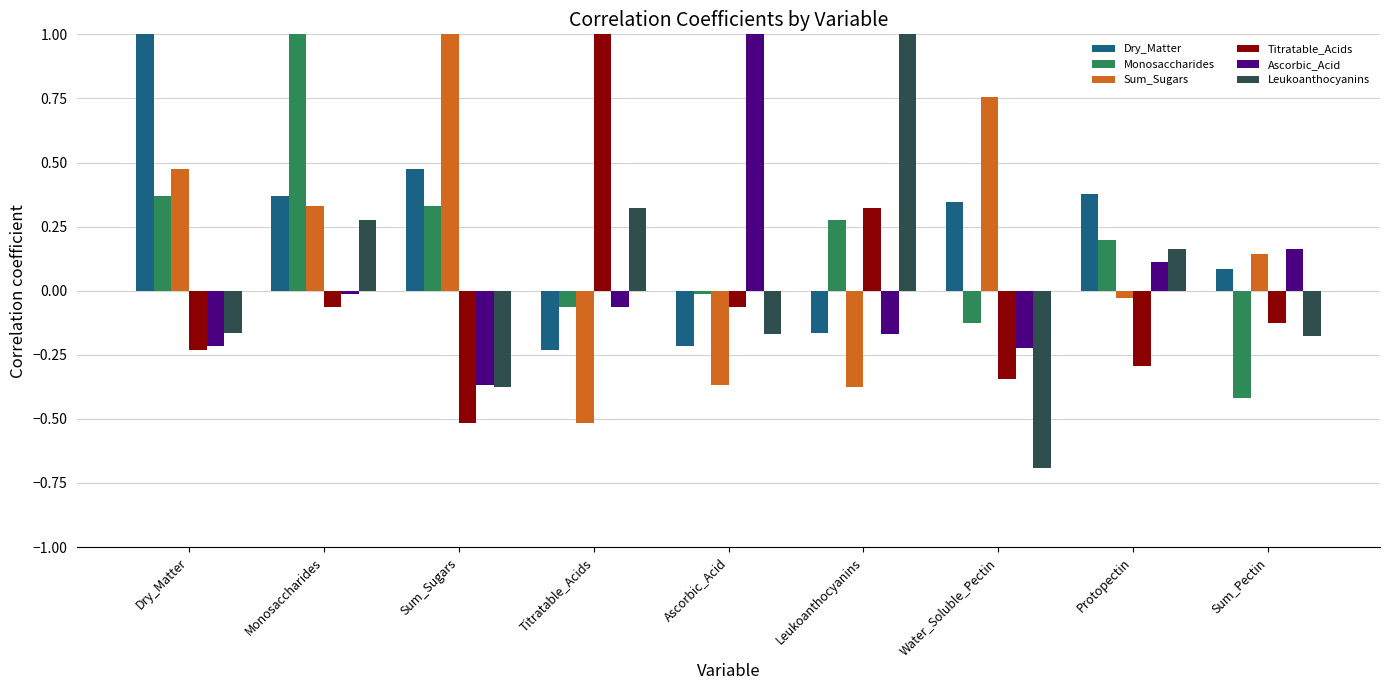

What is the difference between the maximum and minimum values in the Leukoanthocyanins series?

1.7